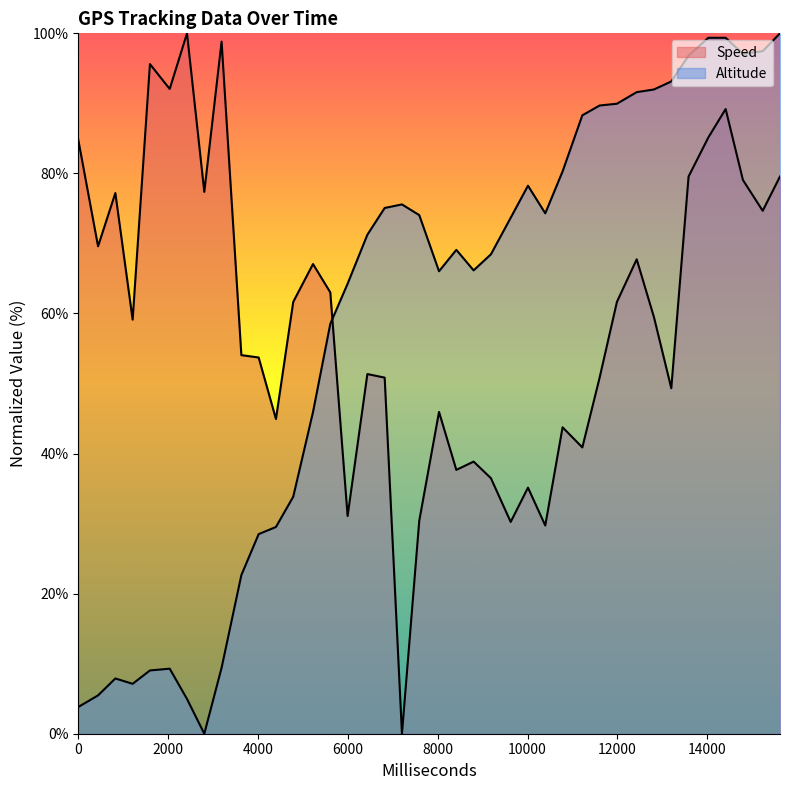

What is the difference between the second highest and minimum values in the Speed series?

98.8